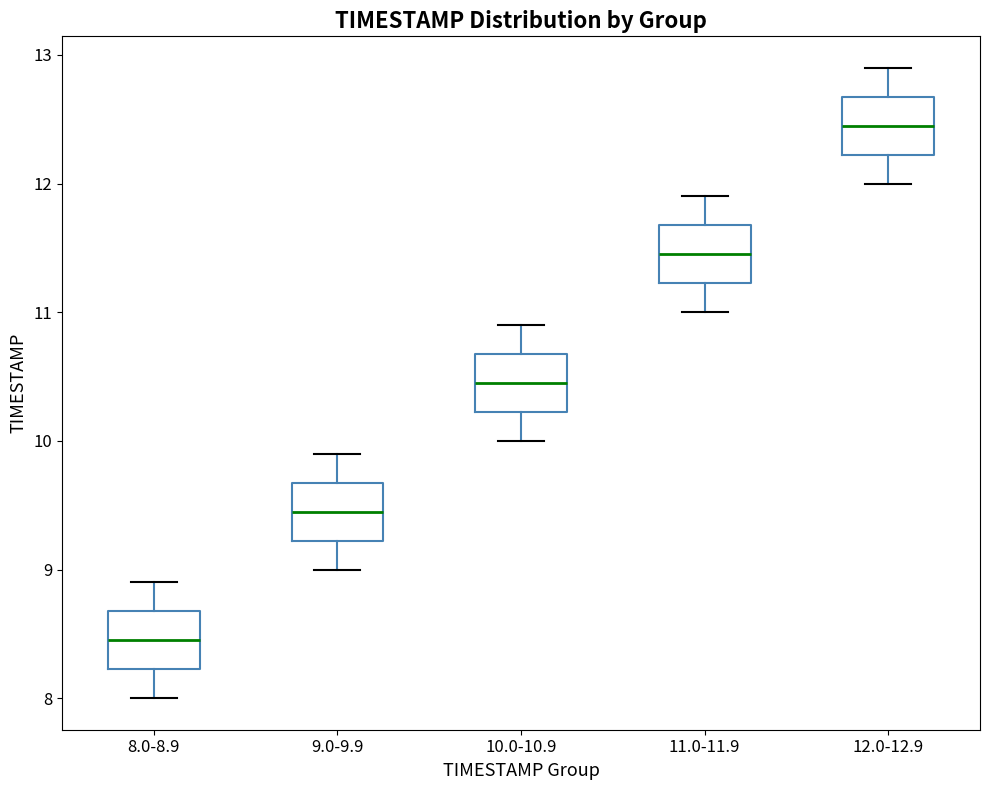

Which box's median line is the highest?

12.0-12.9